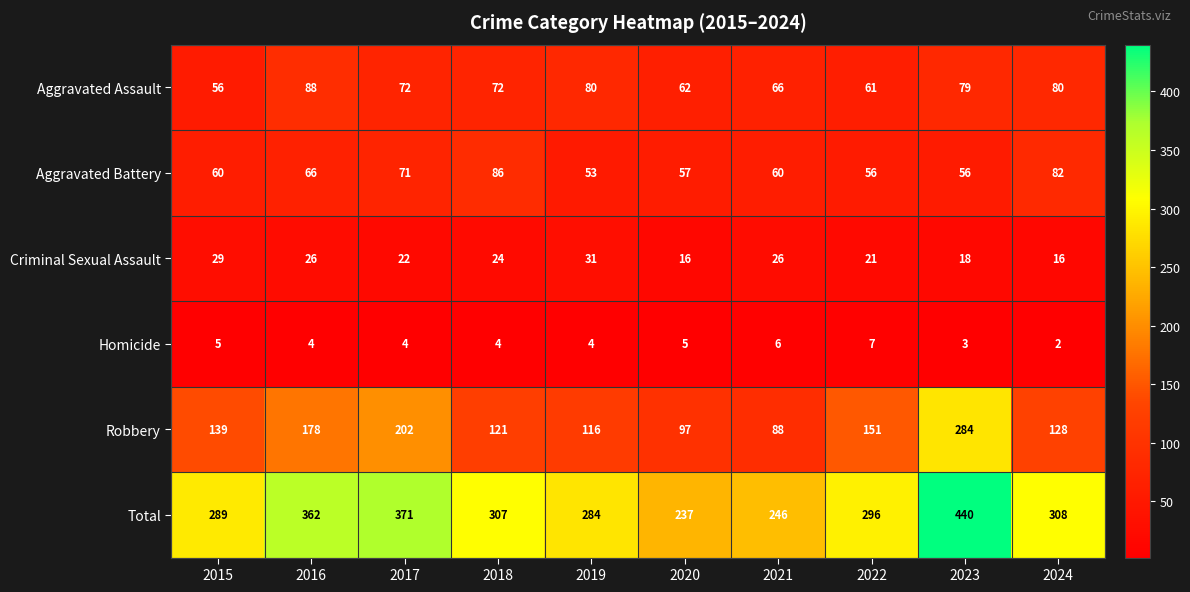

How many distinct data groups are displayed?

6